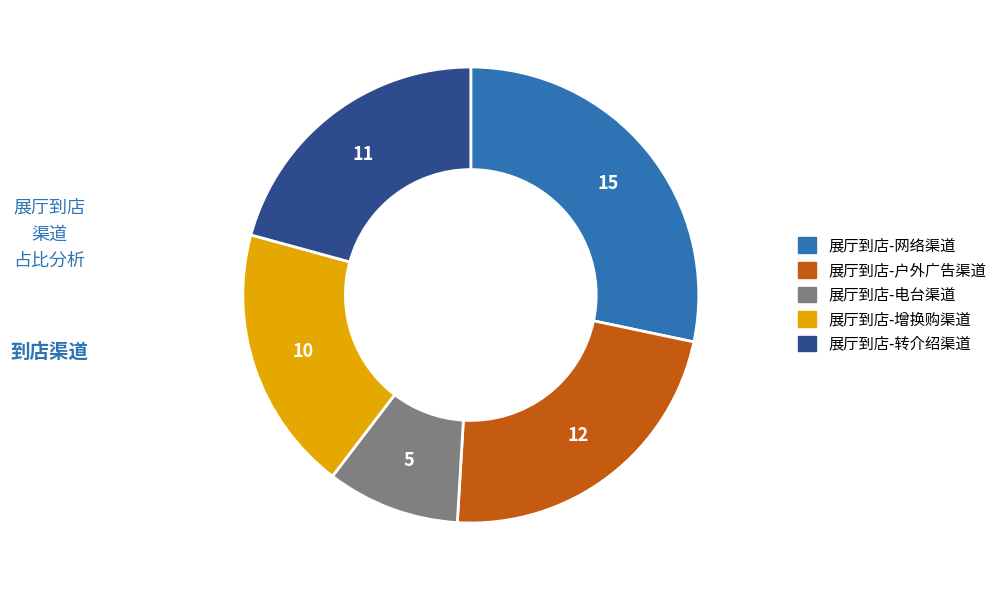

What is the ratio of the value at 展厅到店-电台渠道 to the value at 展厅到店-网络渠道?

0.3